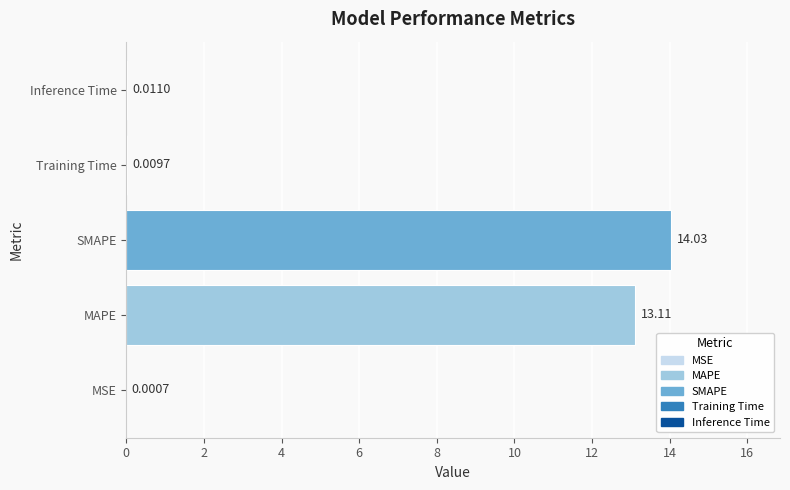

How many series are shown in this chart?

1